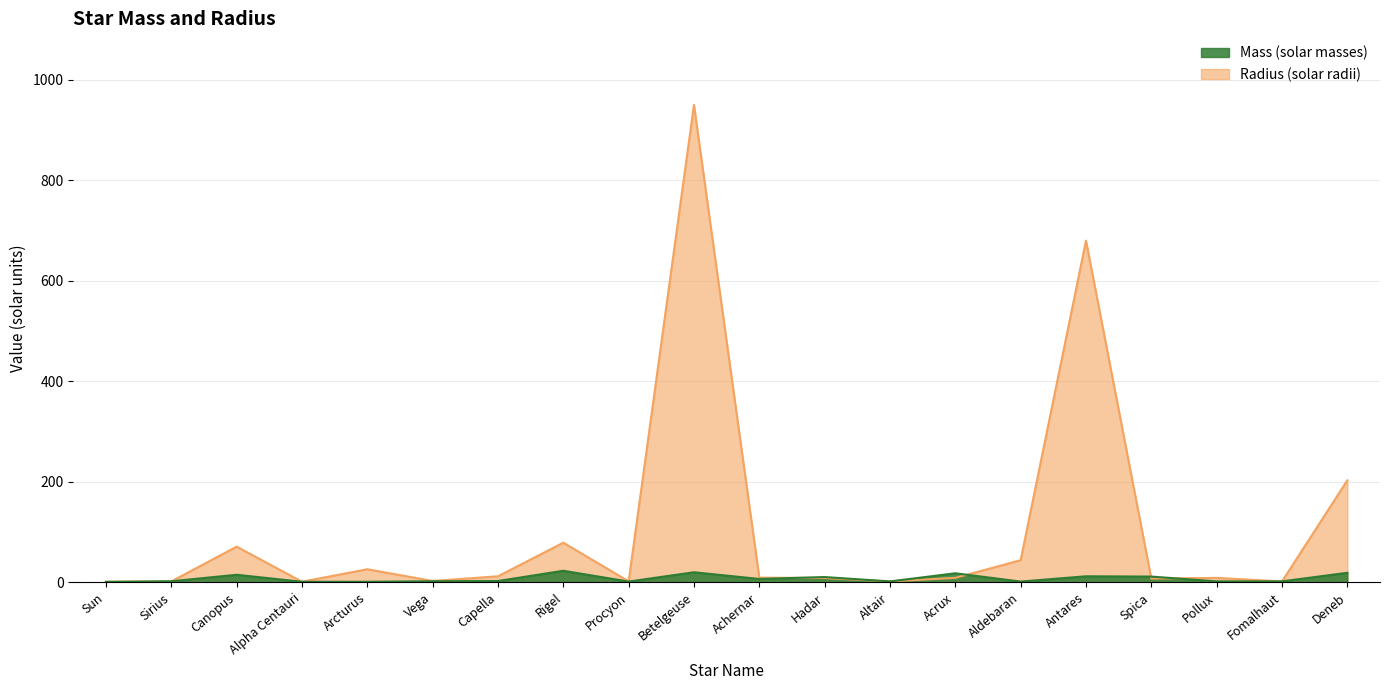

Reading left to right, list all the values displayed in this chart.

Mass: 1.0	2.1	15.0	1.1	1.1	2.2	2.6	23.0	1.5	20.0	6.7	10.5	1.8	18.0	1.5	12.0	11.4	1.9	1.9	19.0
Radius: 1.0	1.7	71.0	1.2	26.0	2.7	12.0	78.9	1.9	950.0	9.3	8.6	1.8	8.9	44.0	680.0	7.5	8.8	1.8	203.0